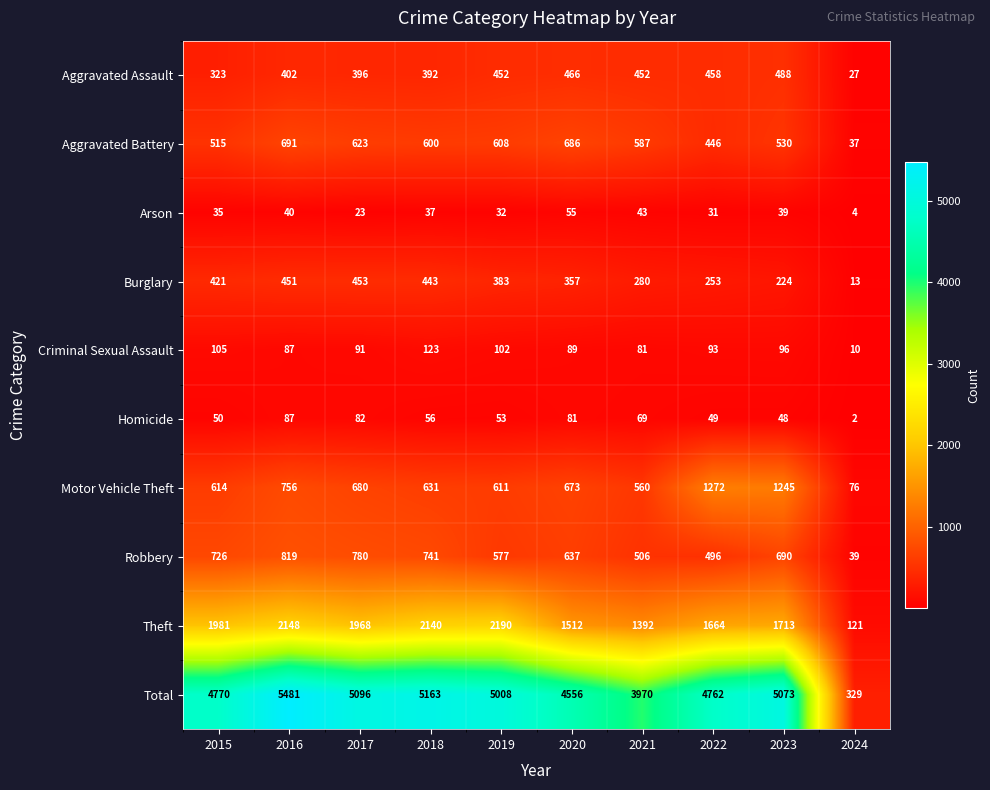

What is the sum of all Total values?

44208